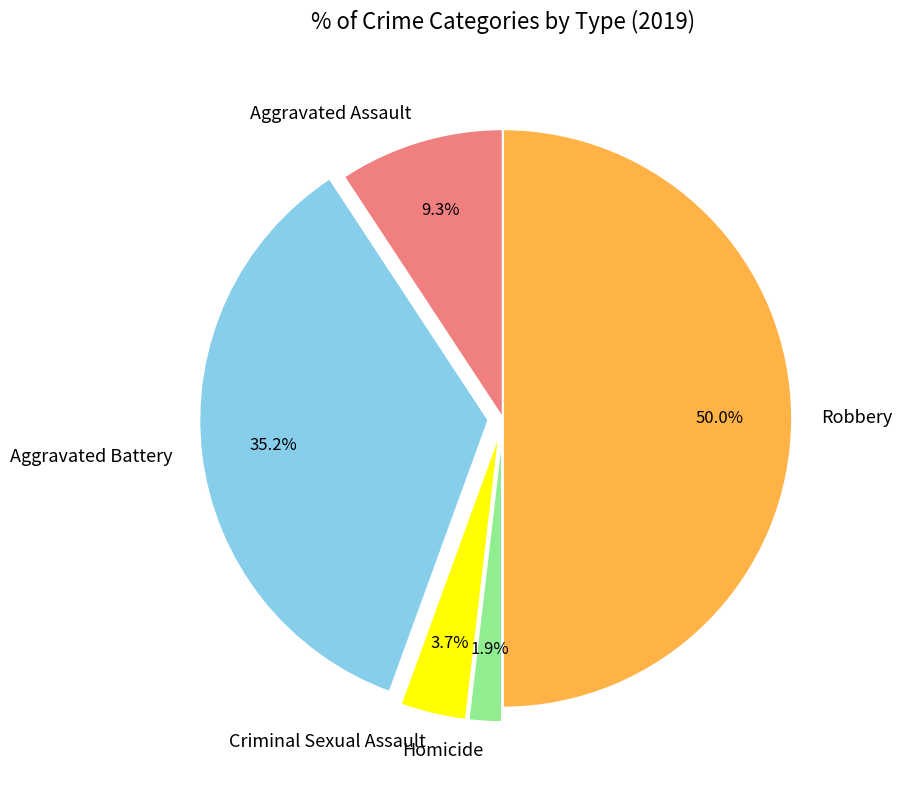

Approximately how many times larger is the value at Robbery compared to Criminal Sexual Assault?

13.5